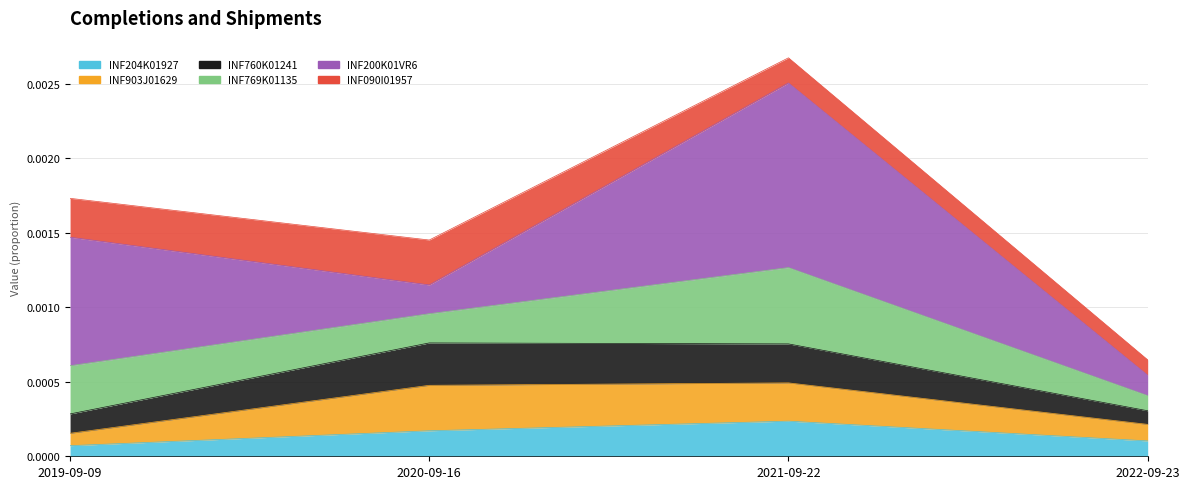

What position from the left is 2020-09-16?

2